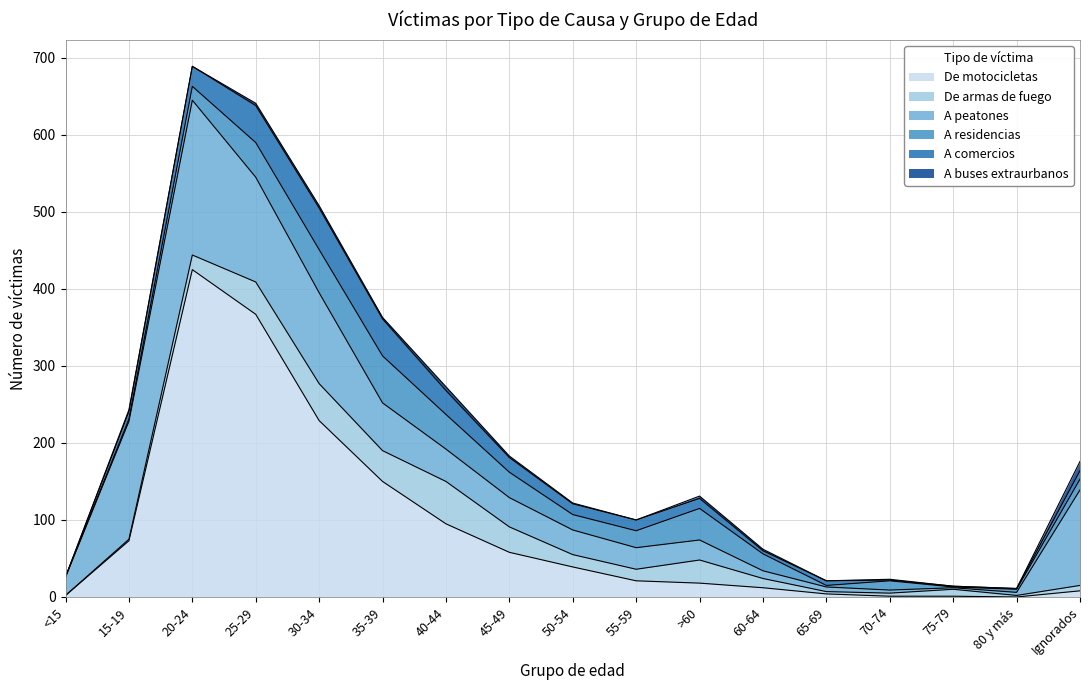

Is it true that De armas de fuego equals 19 at 20-24?

True